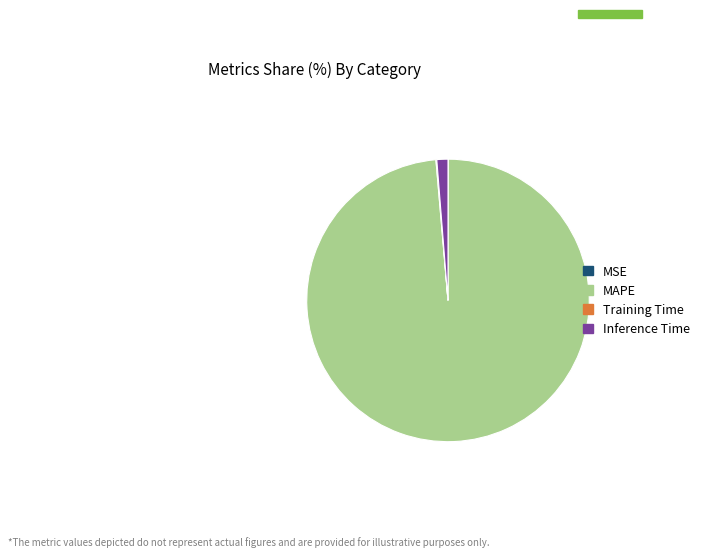

What is the largest slice in the pie chart?

MAPE